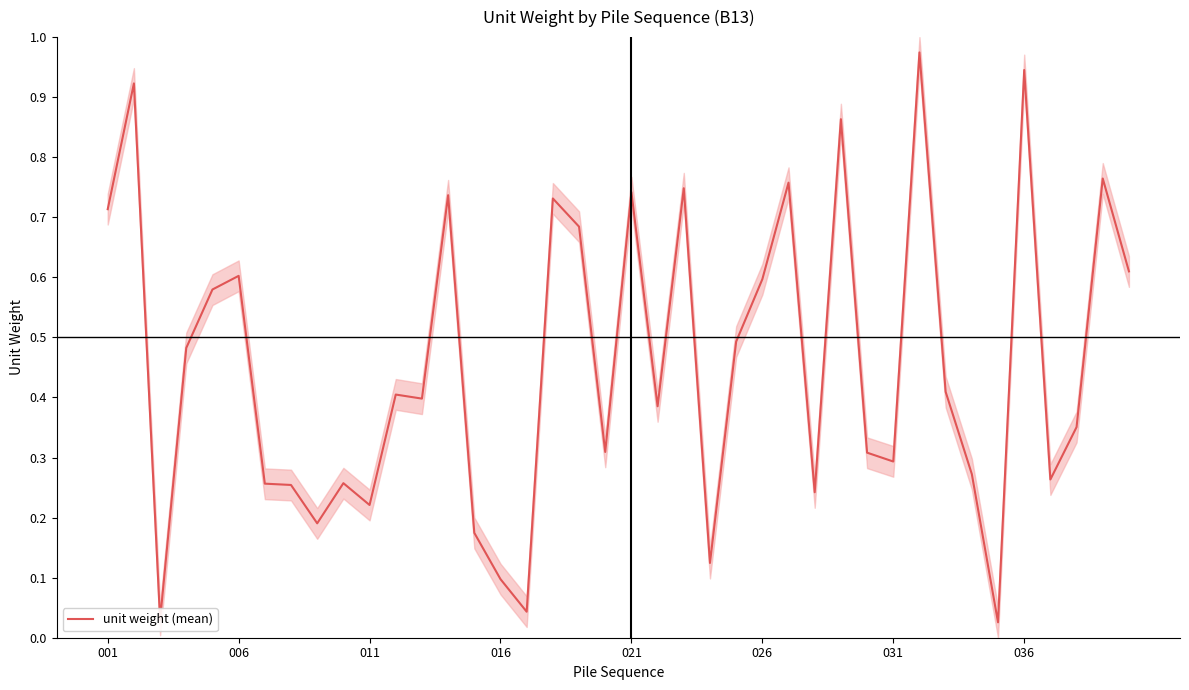

True or false: unit weight (mean) has a value of 0.6 at 026.

True